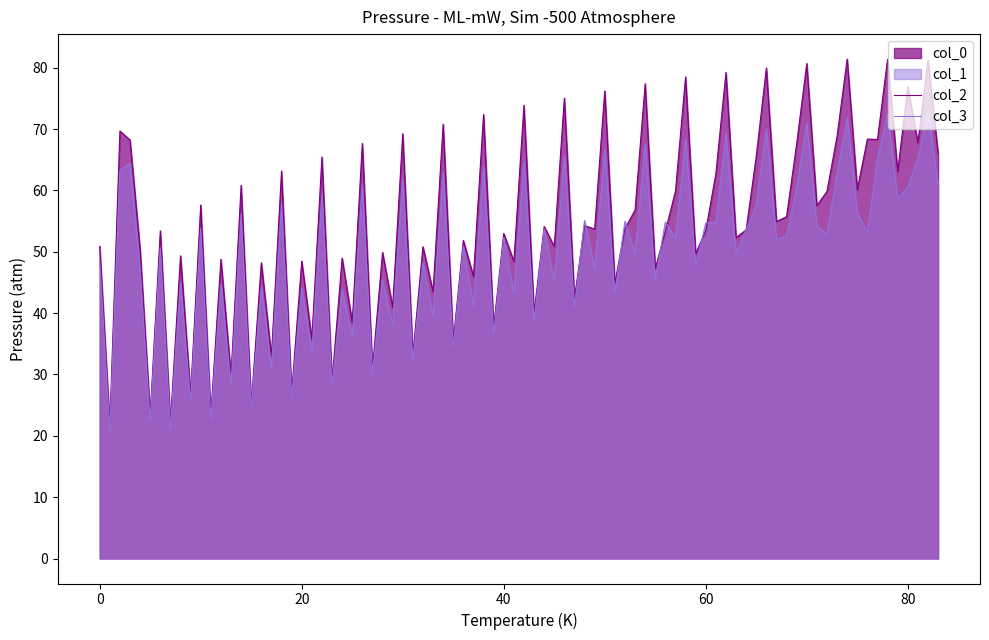

What is the average value of the col_0 series?

49.7